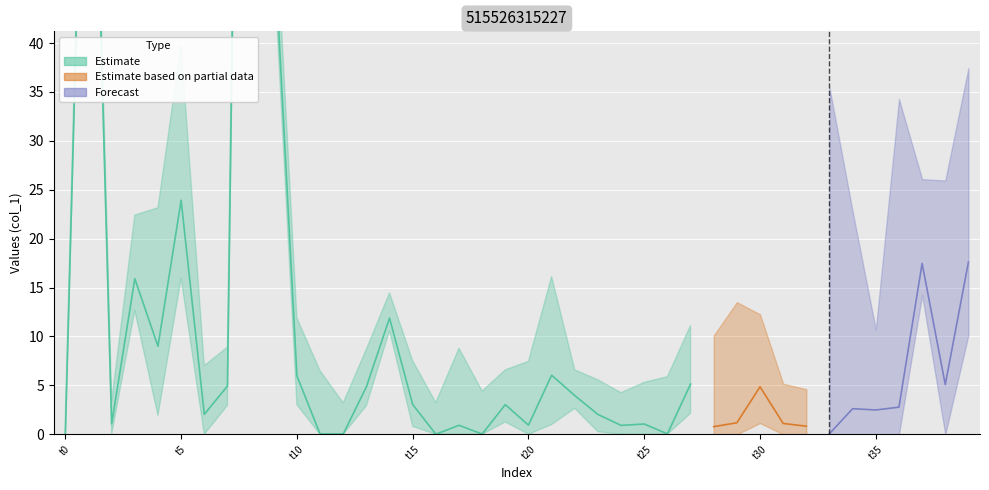

True or false: col_1 and col_3 intersect in this chart.

False